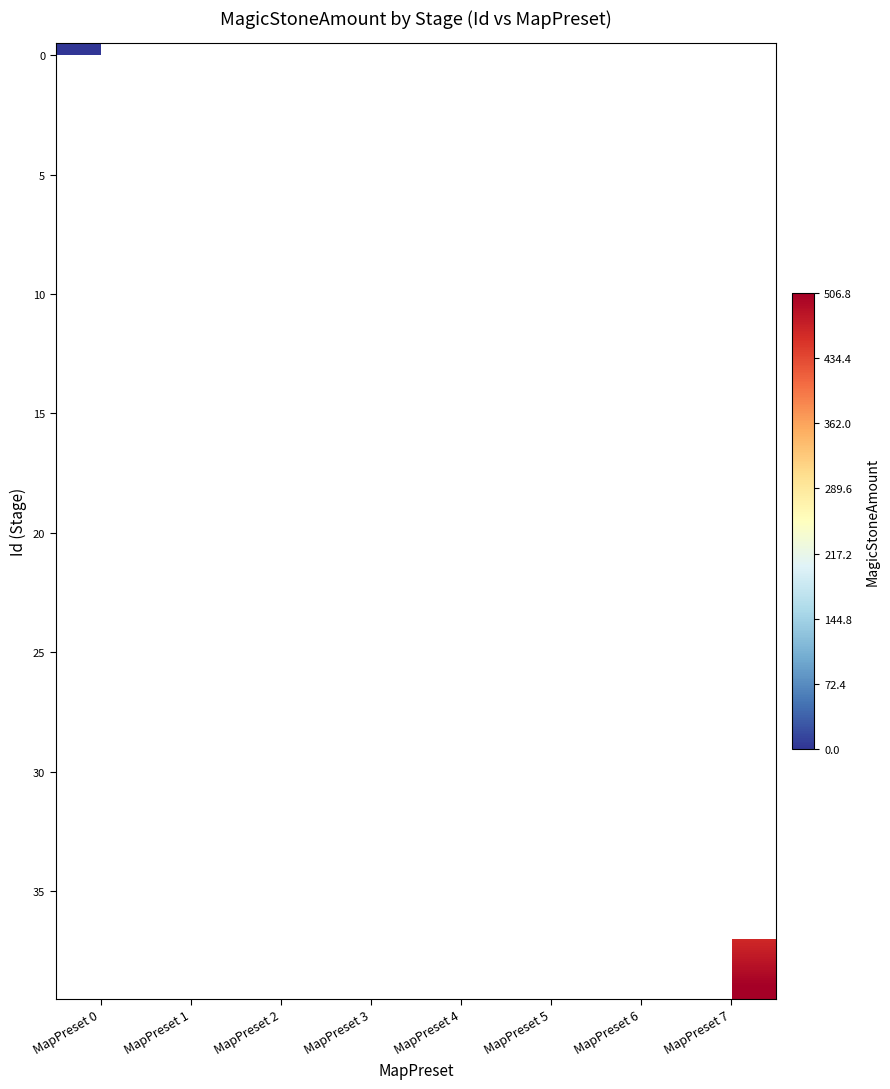

Between MapPreset 4 and MapPreset 0, which is larger?

MapPreset 0